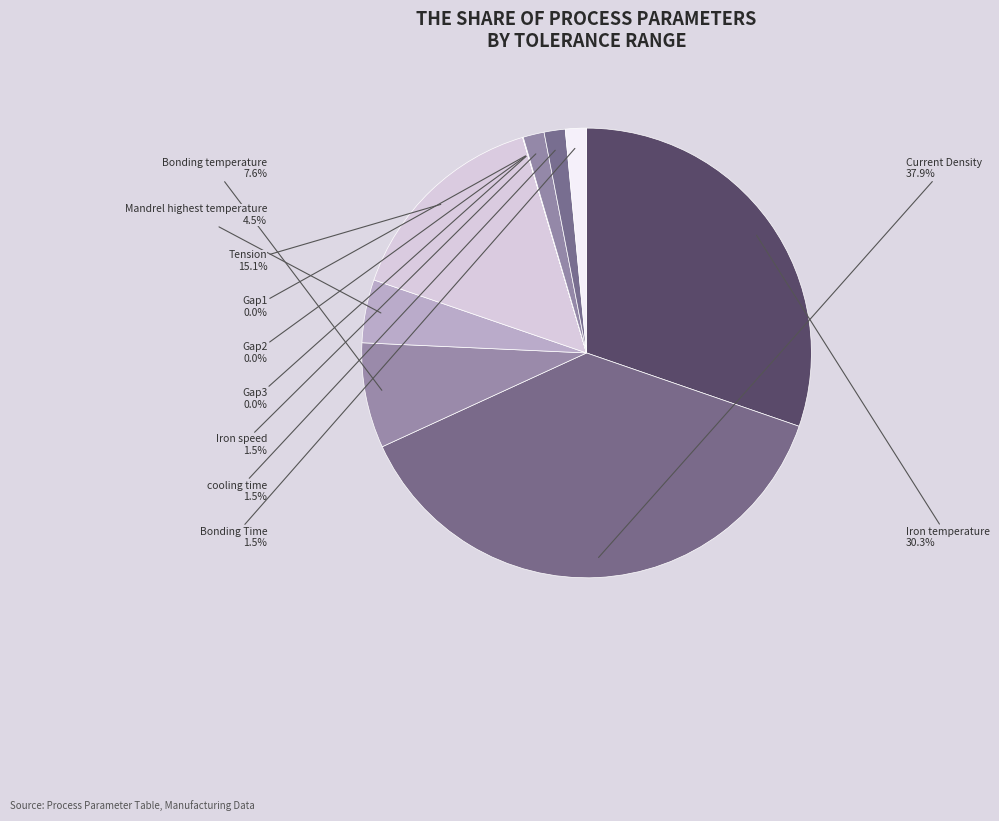

What is the total percentage of Iron temperature and Mandrel highest temperature?

34.8%